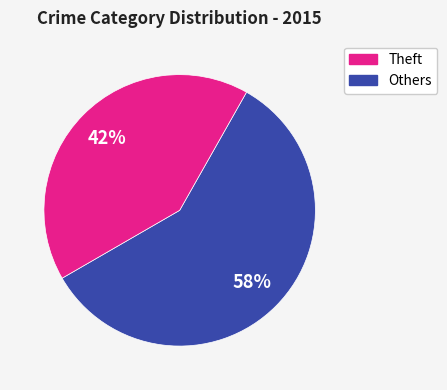

How many segments does this pie chart have?

2